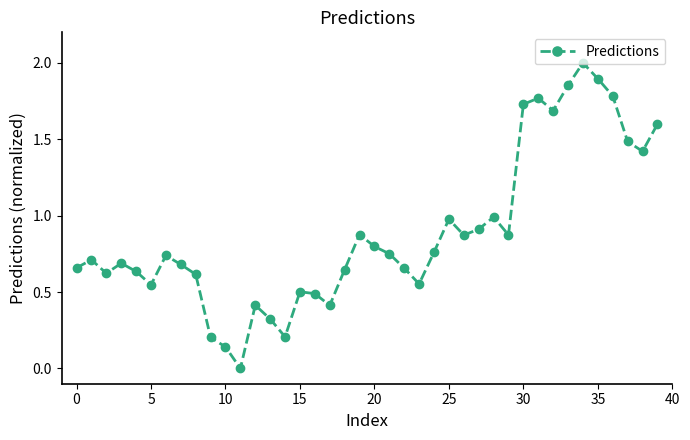

What is the sum of all values?

35.5